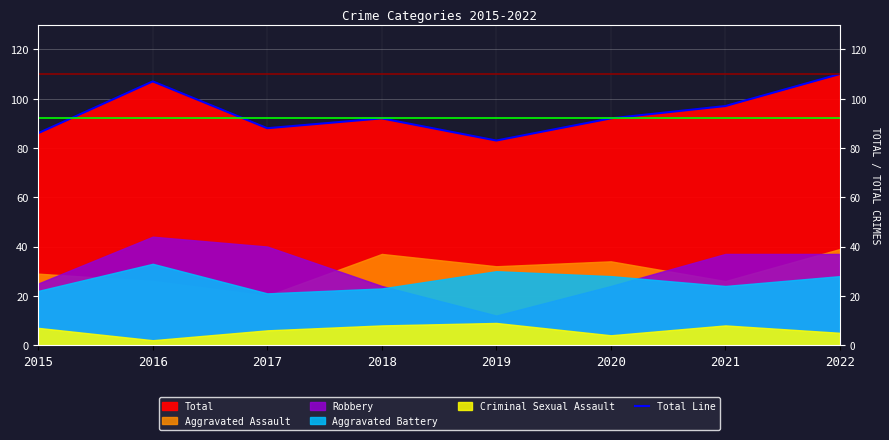

How many data points are less than 92?

3